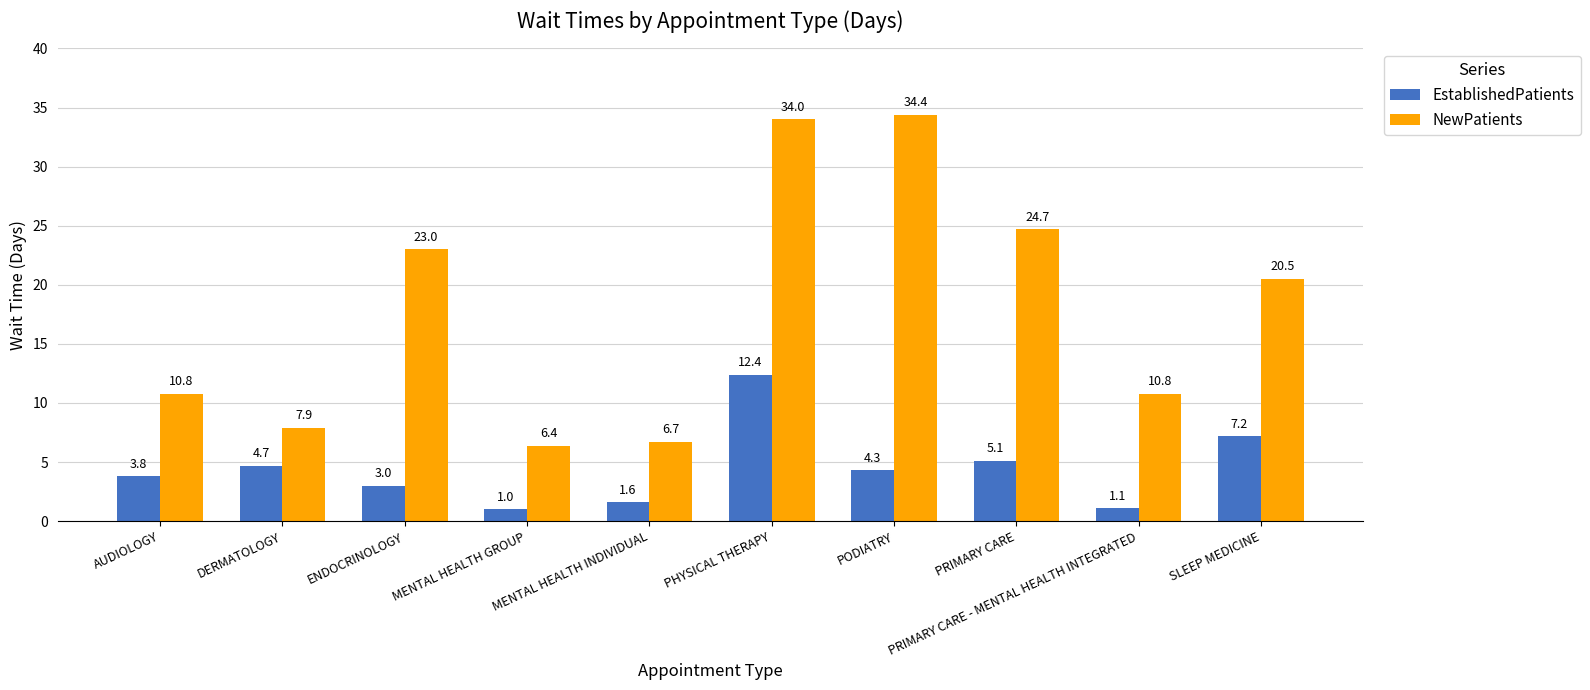

What is the difference between the maximum and minimum values in the NewPatients series?

28.0